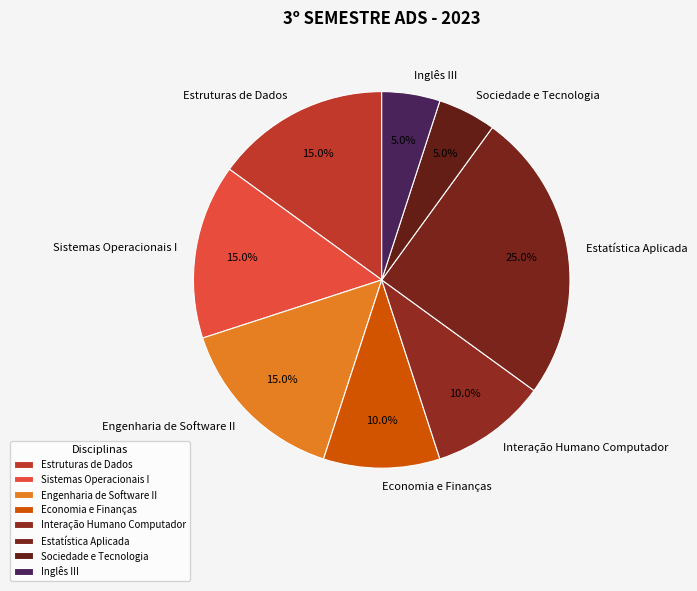

The Economia e Finanças slice represents 10% of the pie. True or false?

True